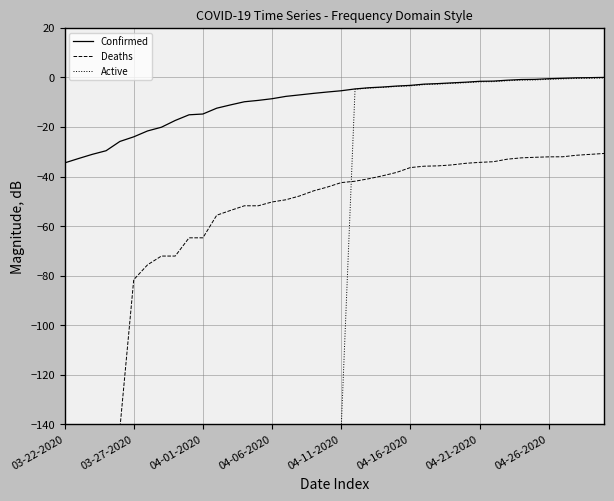

How many values in the Active series exceed -141?

19